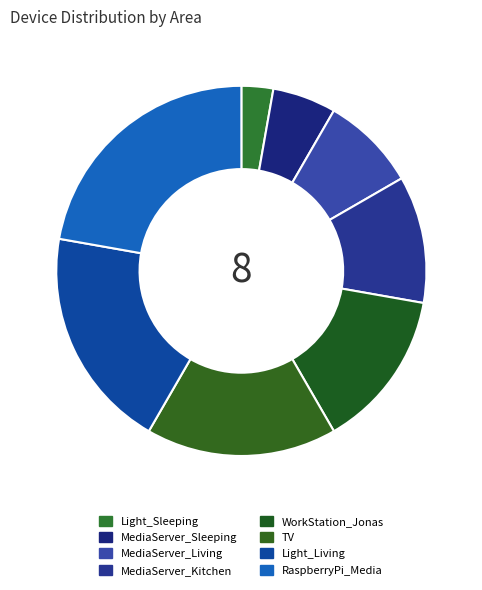

Which category has the biggest portion of the pie?

RaspberryPi_Media